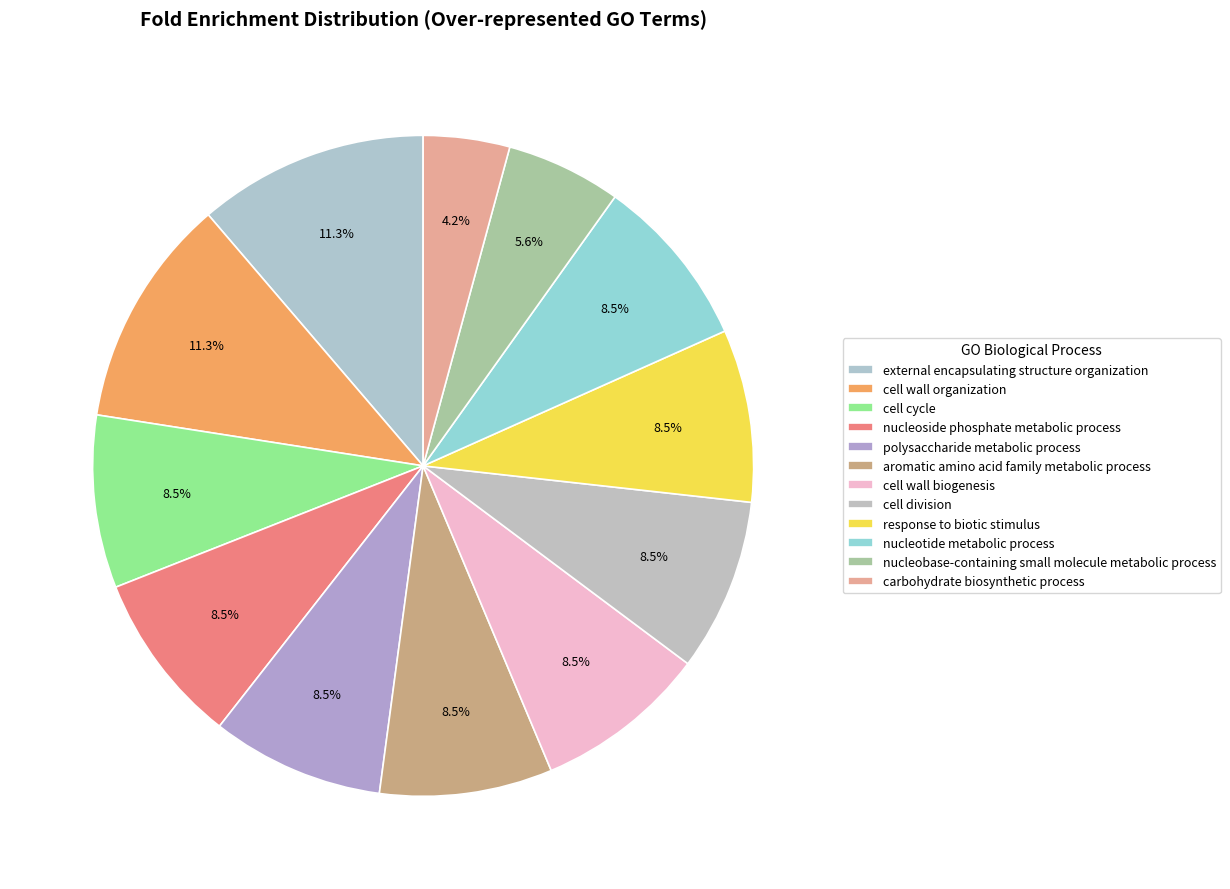

What is the ratio of the value at cell cycle to the value at polysaccharide metabolic process?

1.0